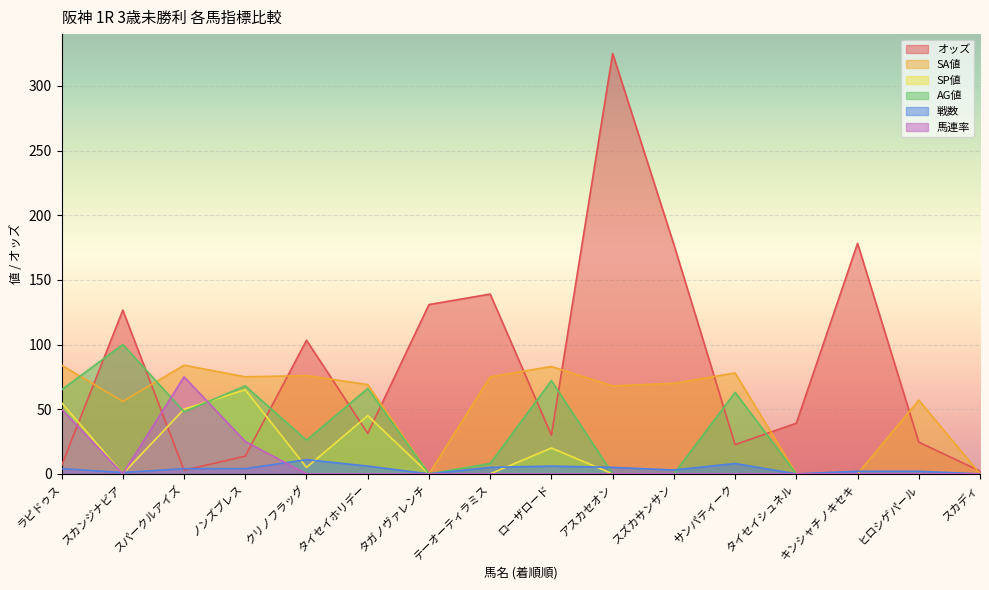

The オッズ series shows 22.6 at サンパティーク. True or false?

True